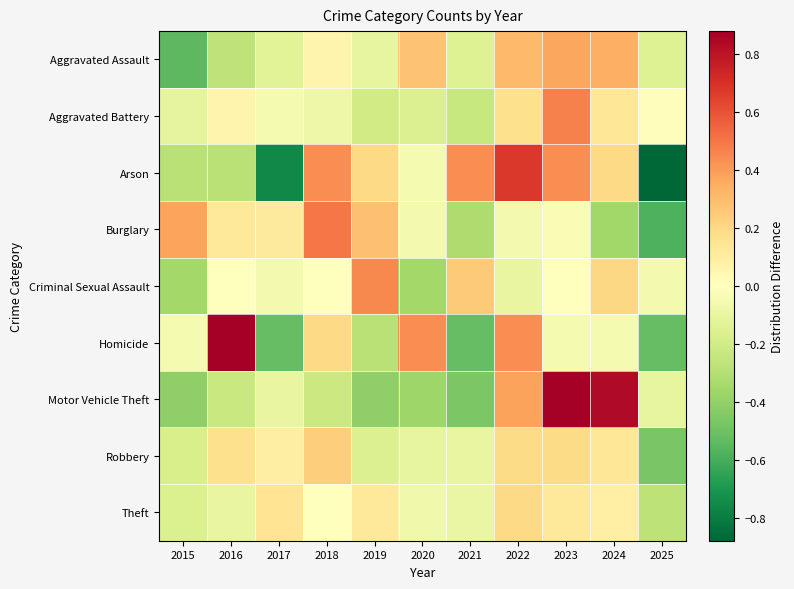

At which category is the sum across all series the highest?

2023